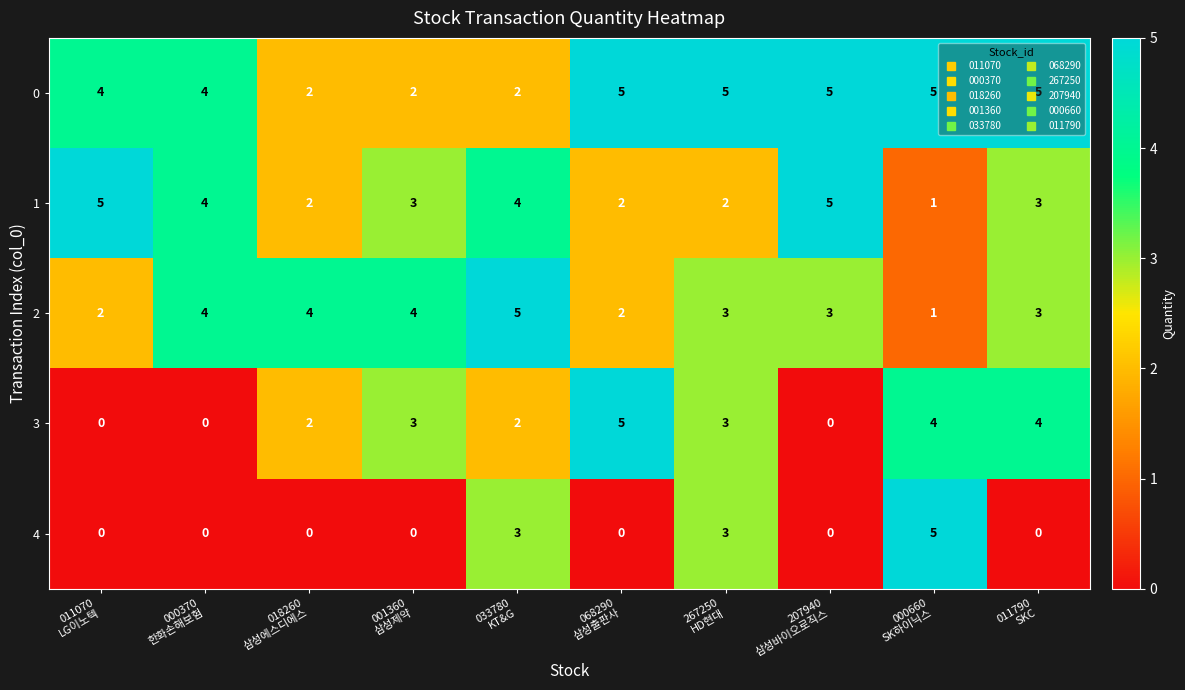

What is the spread (max minus min) of values at 033780
KT&G?

3